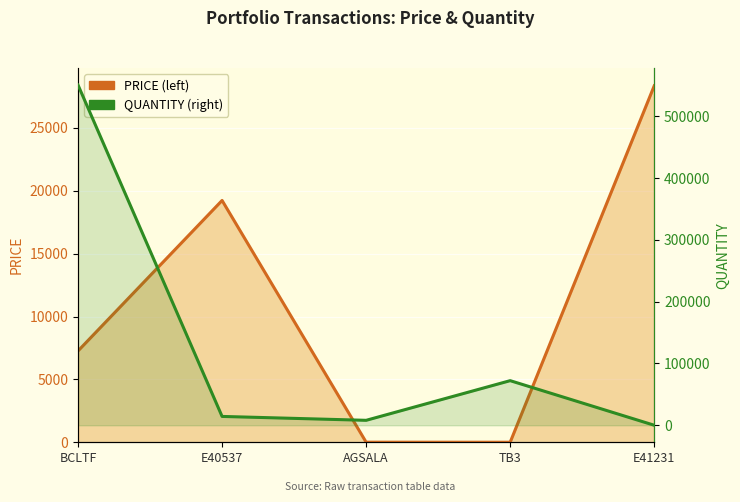

What are all the series names shown in the legend?

PRICE, QUANTITY